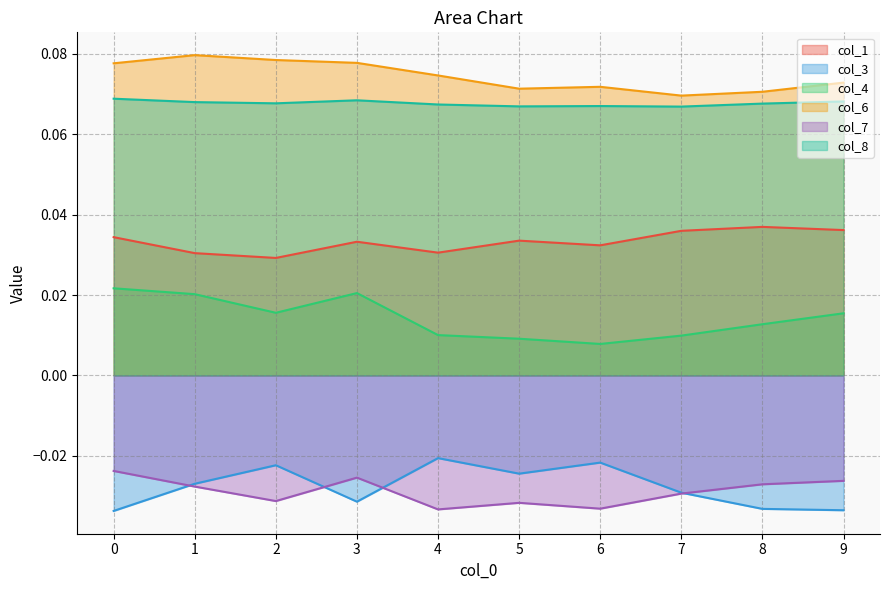

Reading right to left, extract all data points from this chart.

col_1: 9=0.0	8=0.0	7=0.0	6=0.0	5=0.0	4=0.0	3=0.0	2=0.0	1=0.0	0=0.0
col_3: 9=-0.0	8=-0.0	7=-0.0	6=-0.0	5=-0.0	4=-0.0	3=-0.0	2=-0.0	1=-0.0	0=-0.0
col_4: 9=0.0	8=0.0	7=0.0	6=0.0	5=0.0	4=0.0	3=0.0	2=0.0	1=0.0	0=0.0
col_6: 9=0.1	8=0.1	7=0.1	6=0.1	5=0.1	4=0.1	3=0.1	2=0.1	1=0.1	0=0.1
col_7: 9=-0.0	8=-0.0	7=-0.0	6=-0.0	5=-0.0	4=-0.0	3=-0.0	2=-0.0	1=-0.0	0=-0.0
col_8: 9=0.1	8=0.1	7=0.1	6=0.1	5=0.1	4=0.1	3=0.1	2=0.1	1=0.1	0=0.1